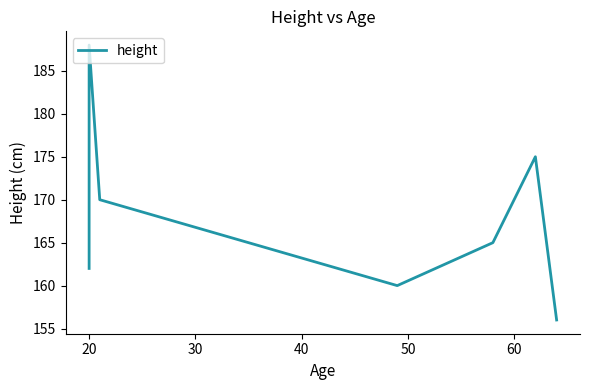

How many data points are less than 166?

4